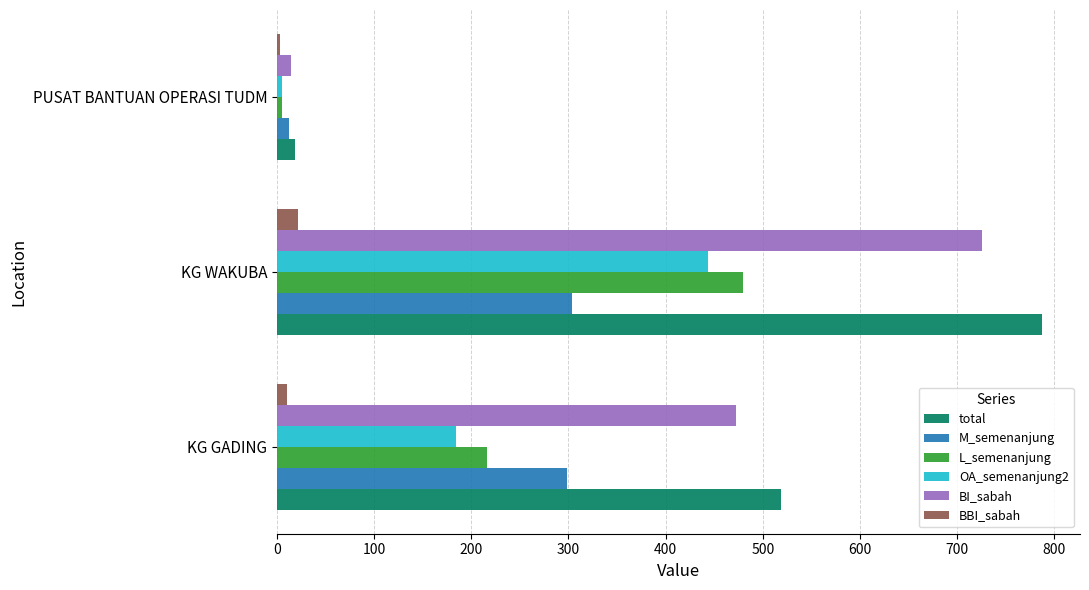

What is the difference between the maximum and minimum values in the M_semenanjung series?

292